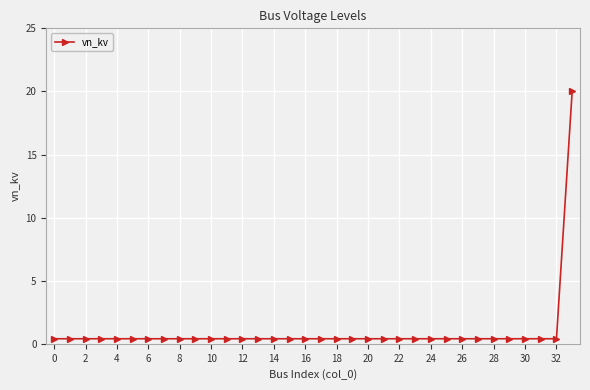

What is the greatest value displayed?

20.0